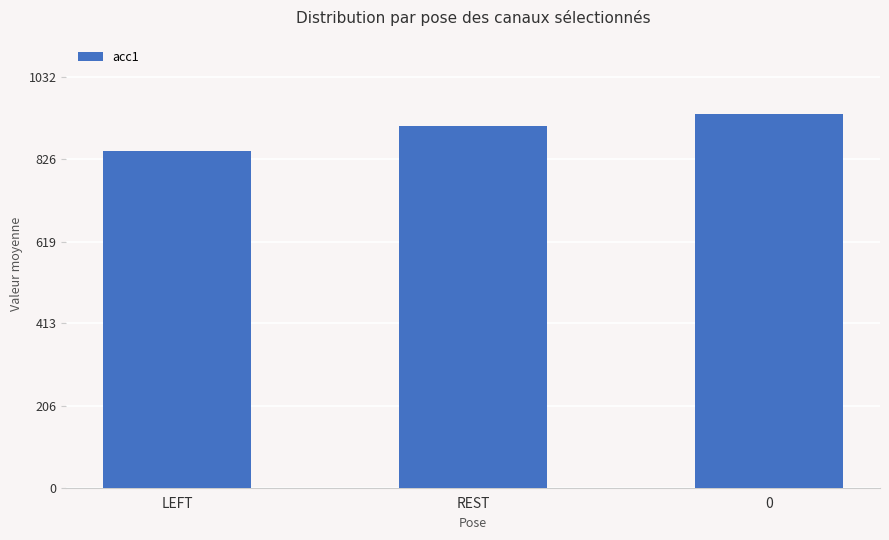

True or false: the data shows 1347 at REST.

False